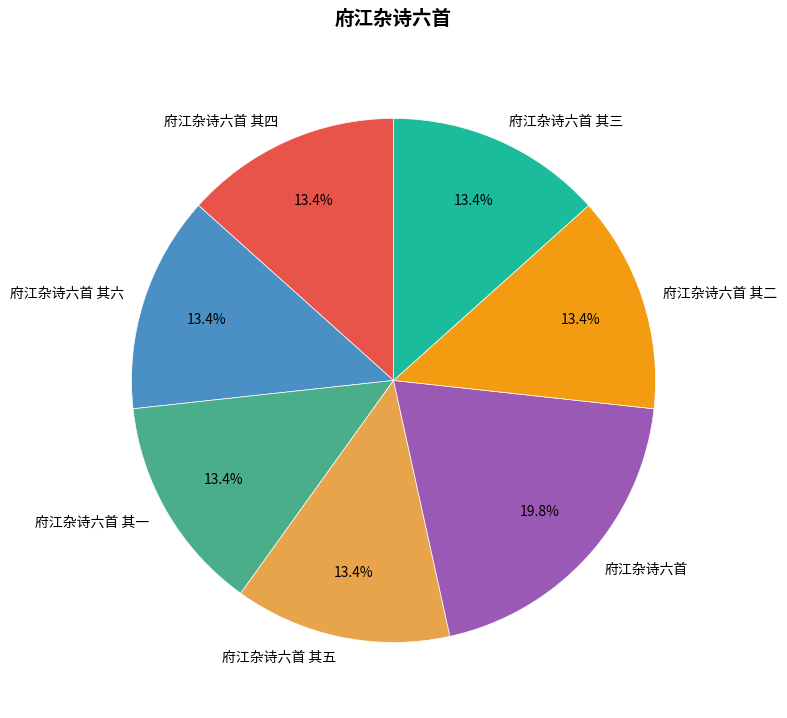

What portion of the pie excludes 府江杂诗六首 其三?

86.6%